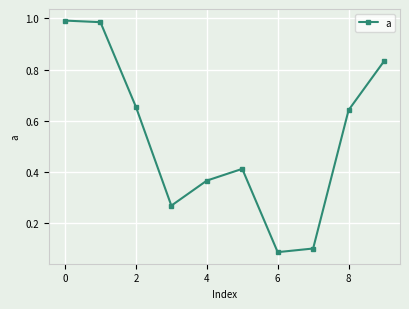

How many data points does each series have?

10